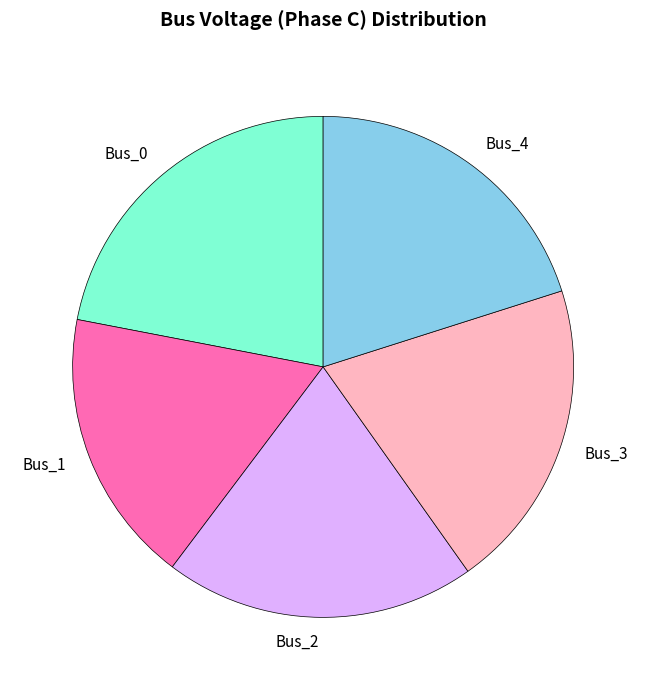

Which has a higher value, Bus_3 or Bus_1?

Bus_3